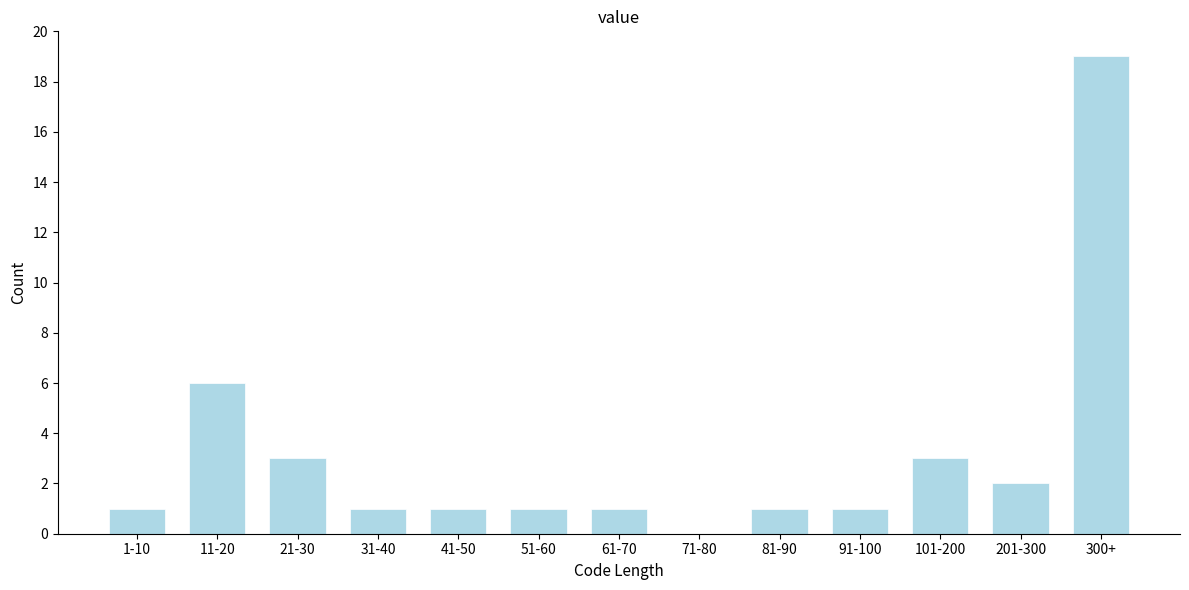

Reading left to right, list all the values displayed in this chart.

1-10=1	11-20=6	21-30=3	31-40=1	41-50=1	51-60=1	61-70=1	71-80=0	81-90=1	91-100=1	101-200=3	201-300=2	300+=19